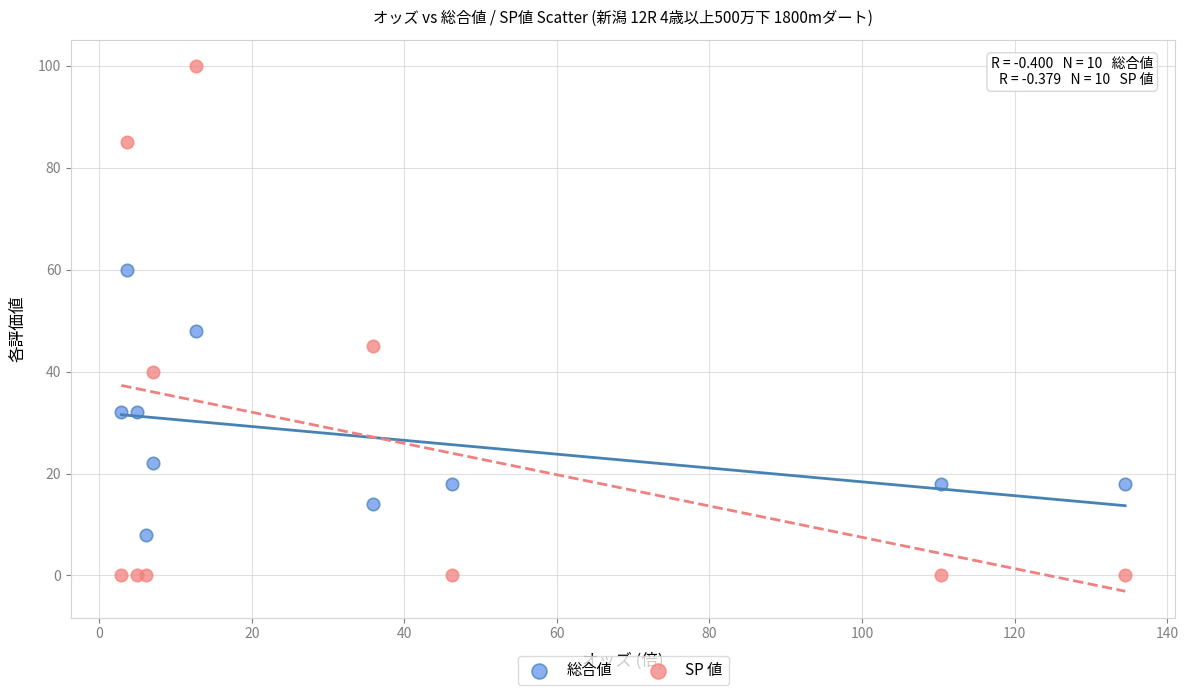

Which series has the largest Y range (max minus min)?

SP 値